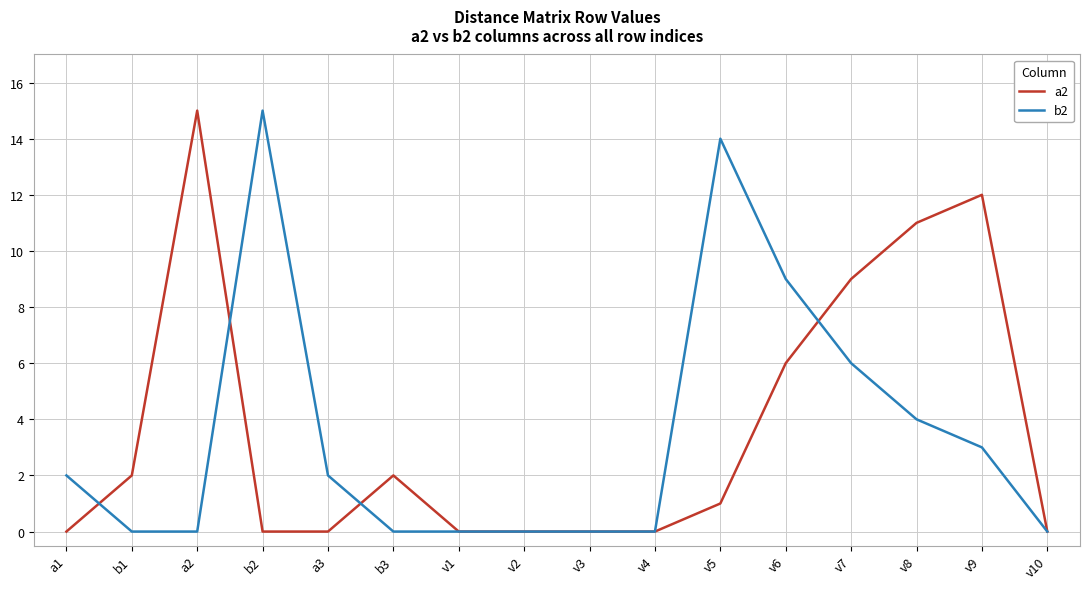

Count the b2 values in the range 0 to 6.

13